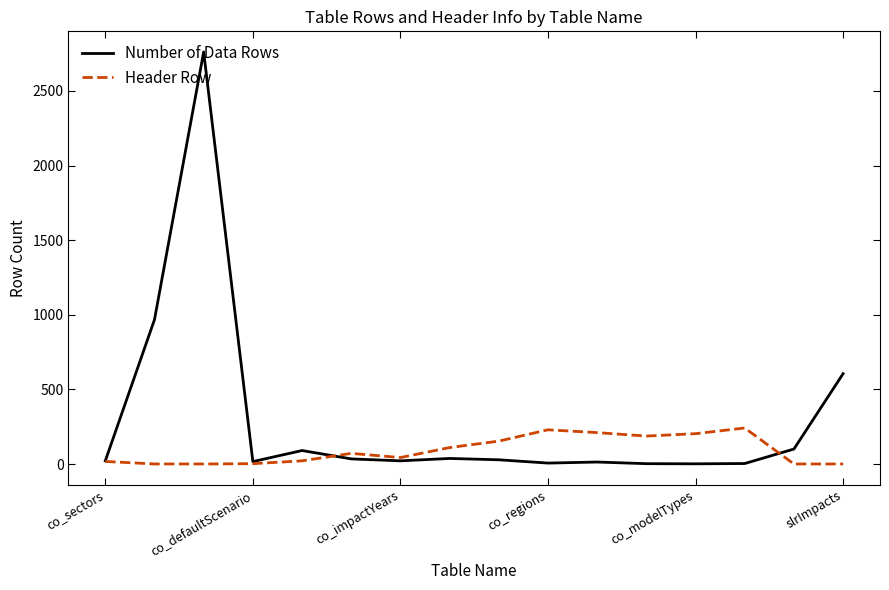

What is the maximum value for Header Row?

242